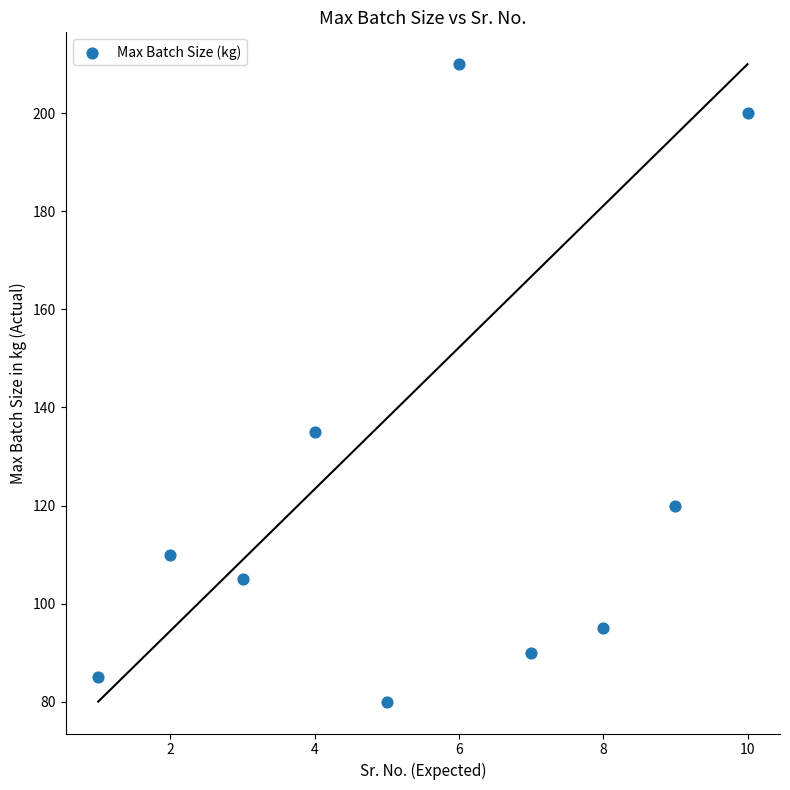

What Y value in the scatter plot is closest to 145?

135